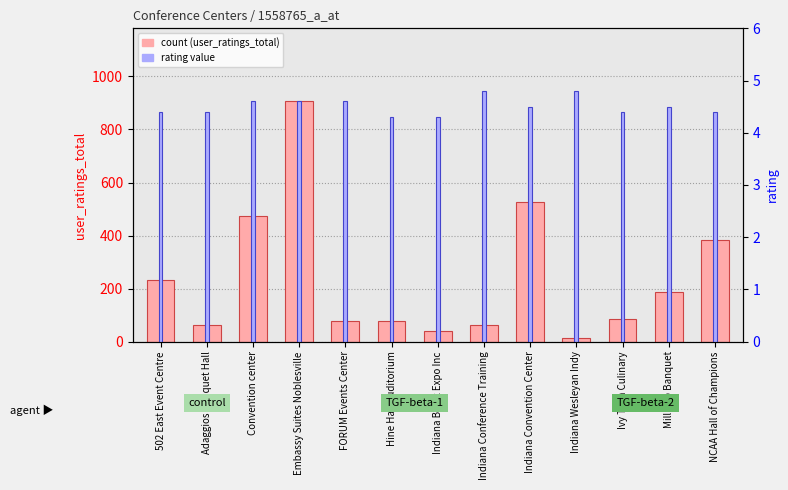

Between 502 East Event Centre and Hine Hall Auditorium, which series saw the biggest shift?

user_ratings_total (count)